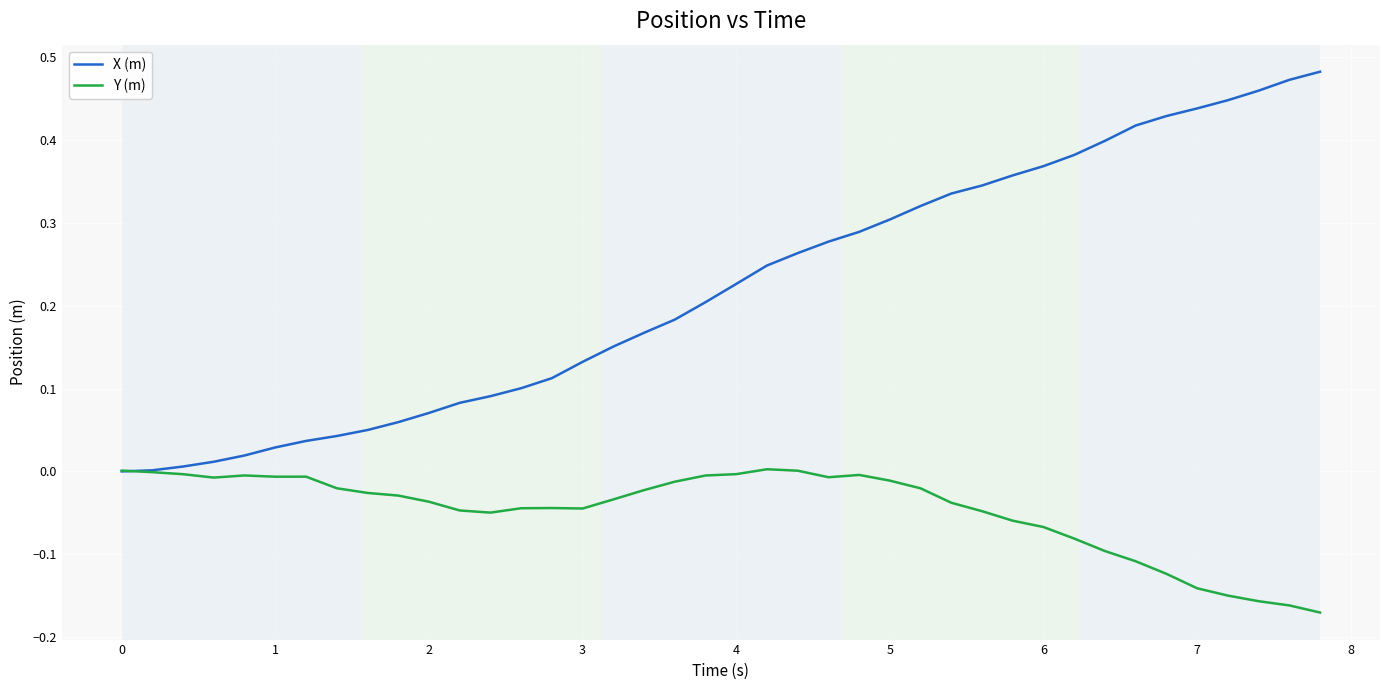

Rank the series by their maximum value, from highest to lowest.

X (m), Y (m)